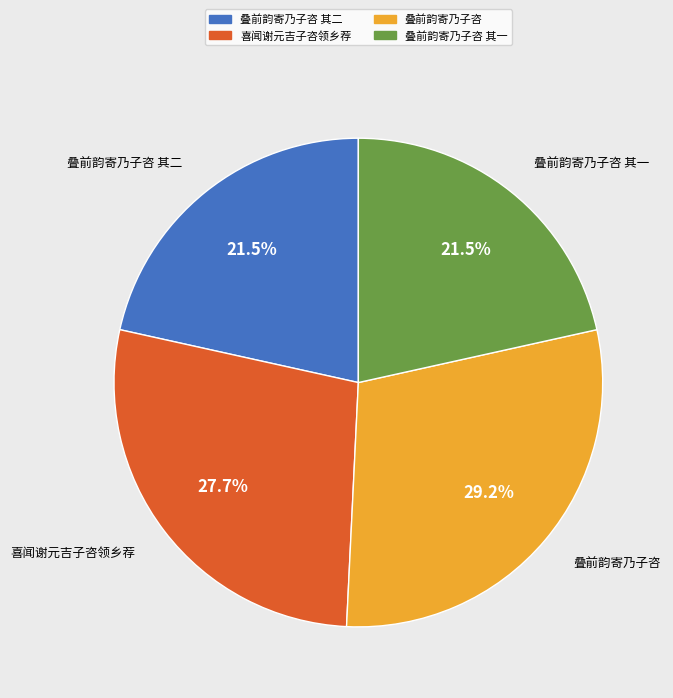

How many slices are in this pie chart?

4